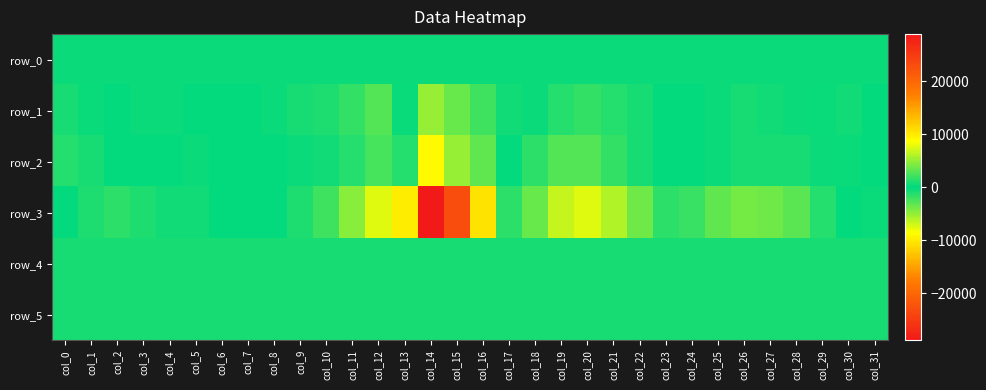

What is the highest value of the row_4 series?

761.0